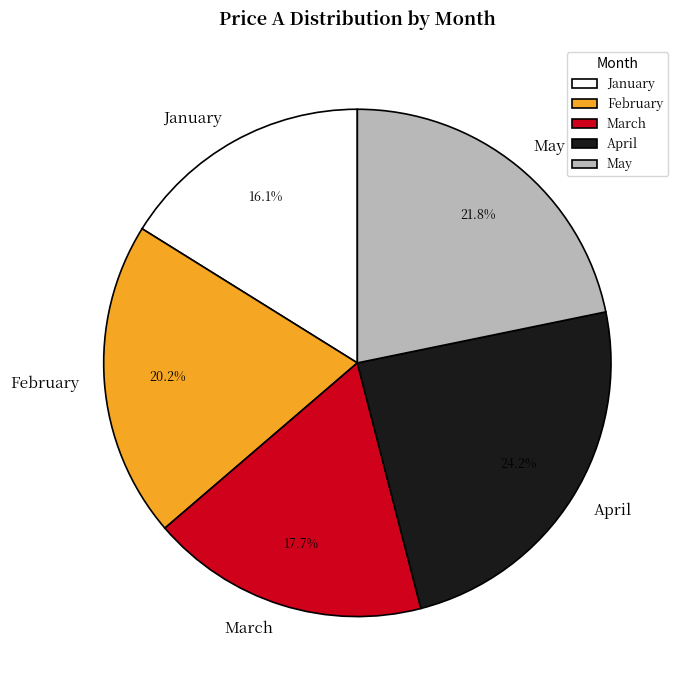

What percentage is NOT represented by January?

83.9%